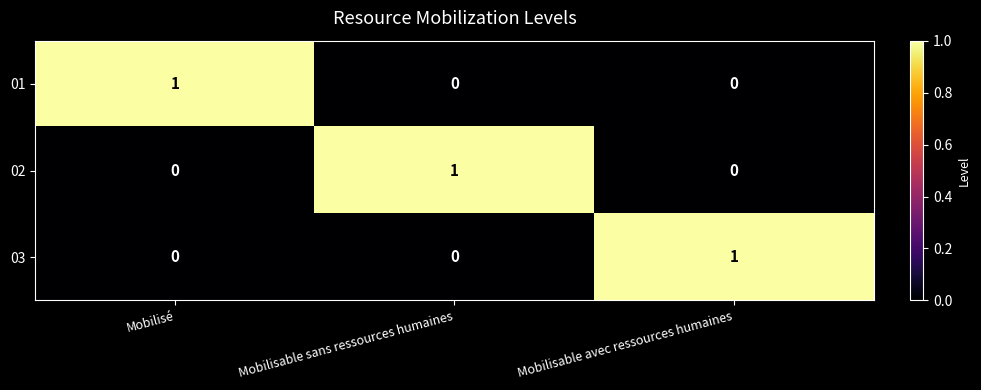

True or false: 03 has a value of 0 at Mobilisable avec ressources humaines.

False